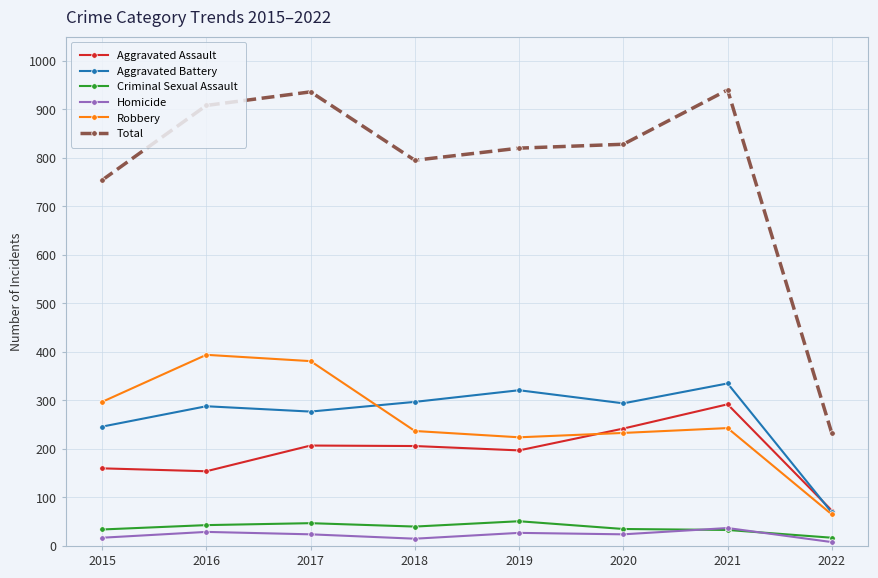

Where is Aggravated Battery nearest to the value 202?

2015